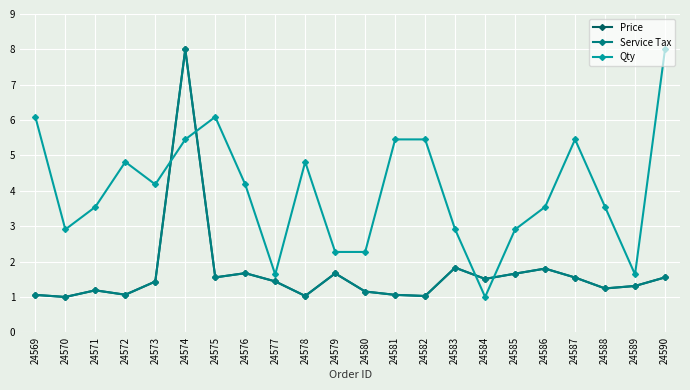

Which label corresponds to the largest value in the chart?

24574